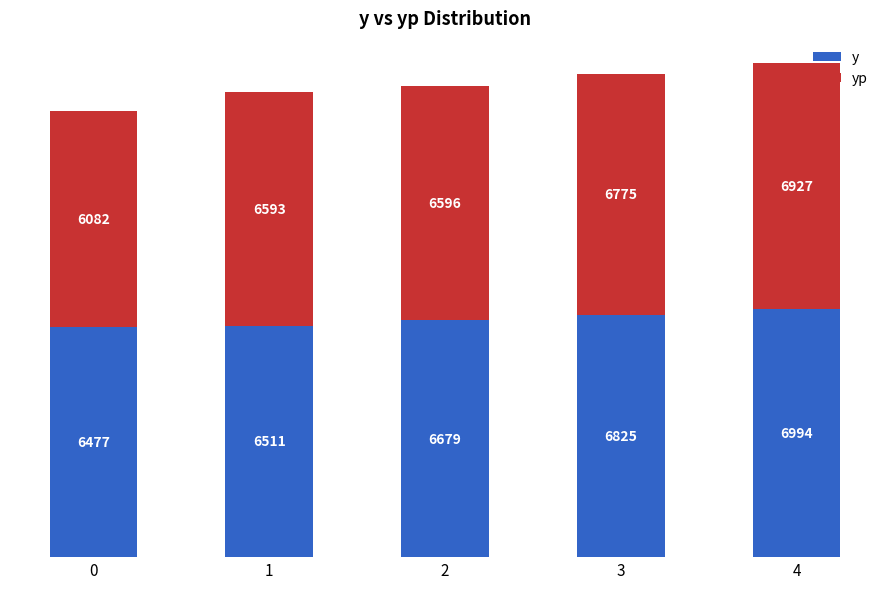

The value of y at 1 is 3184.3. True or false?

False